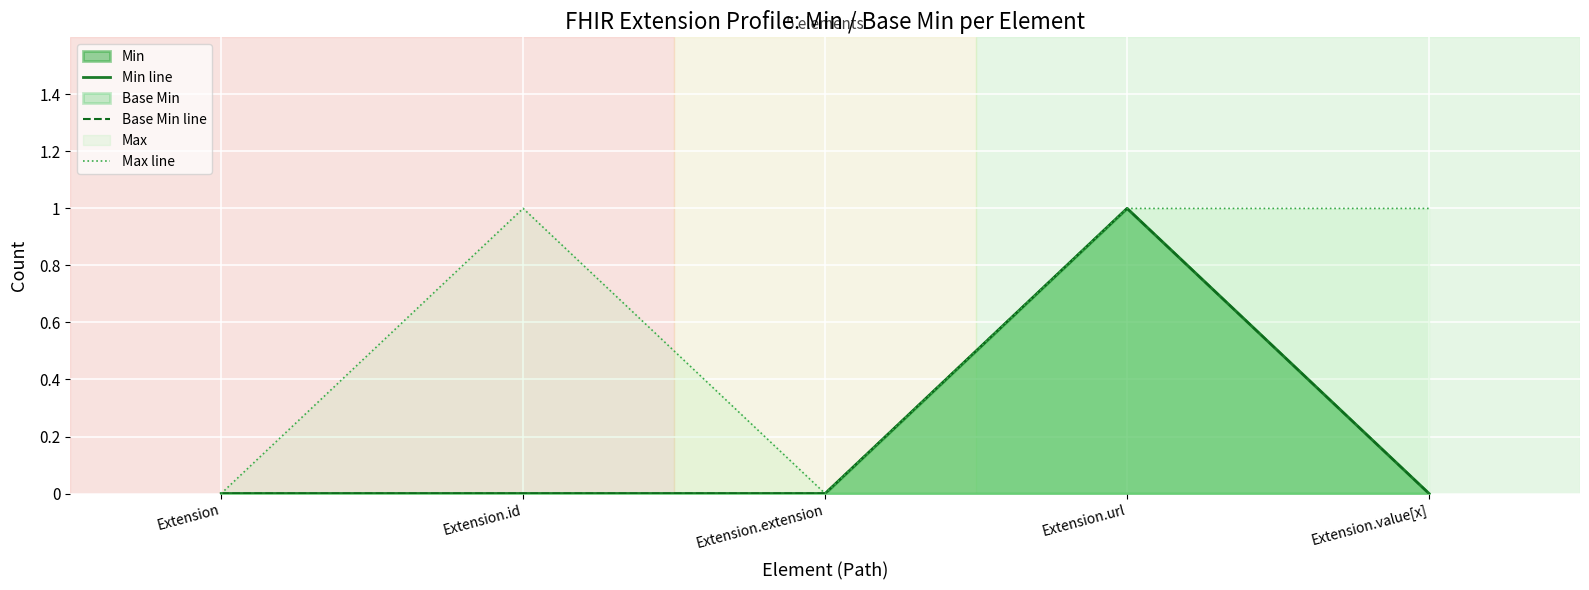

How many values in Min line are above zero?

1